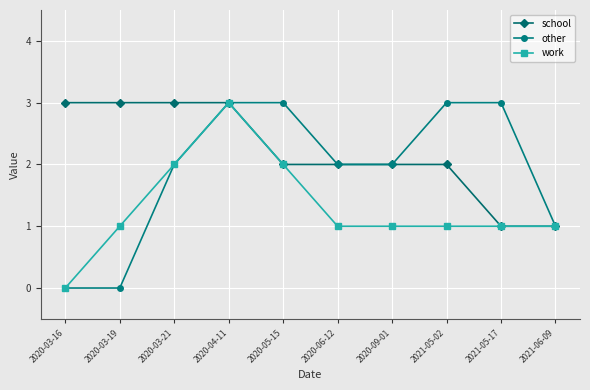

Which series has the largest total across all categories?

school